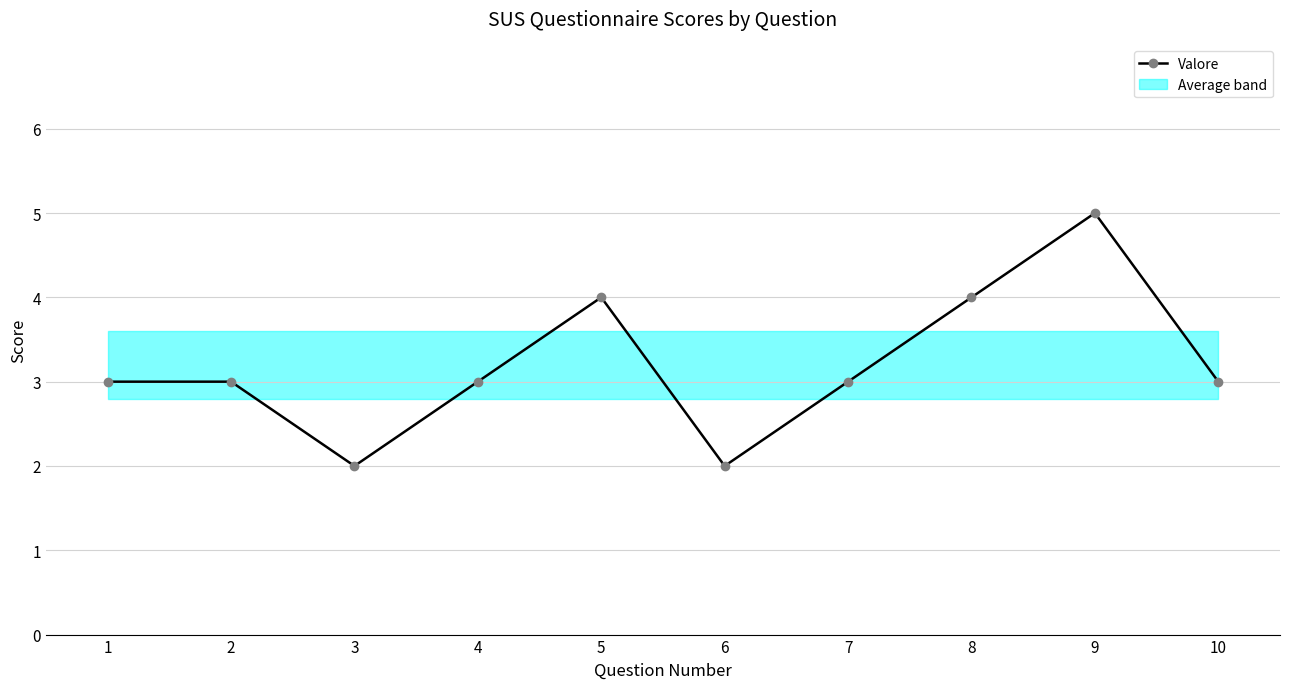

At which label is the value closest to 3?

1